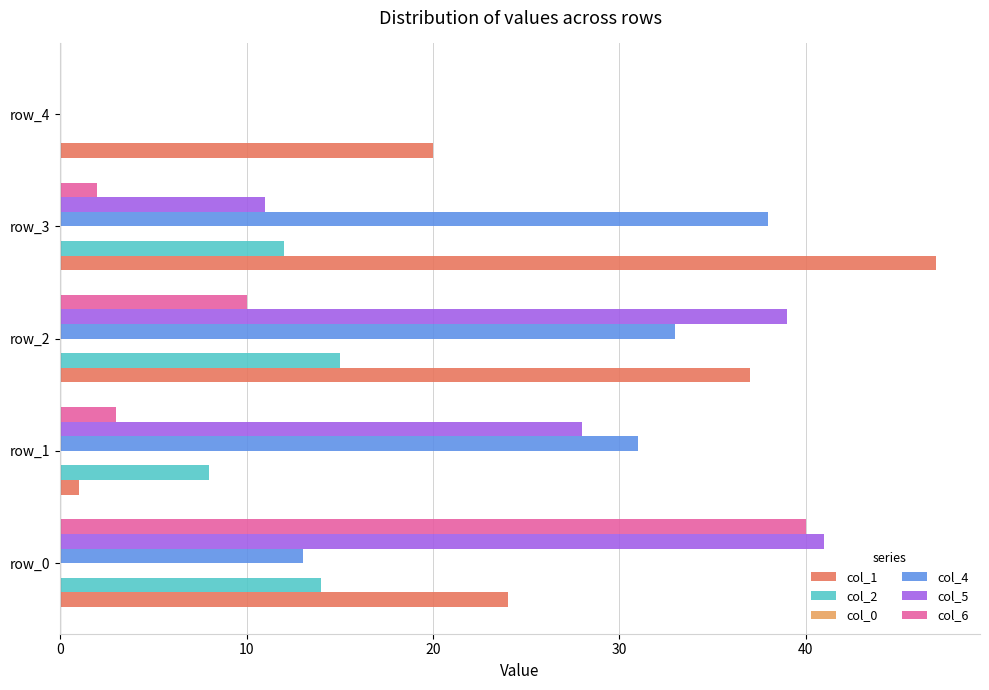

What is the average value of the col_4 series?

23